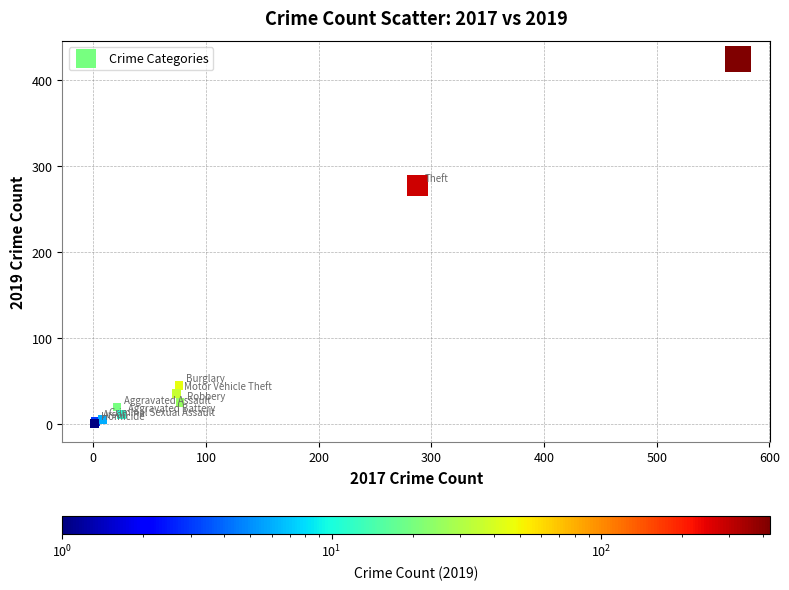

What Y value in the scatter plot is closest to 213?

278